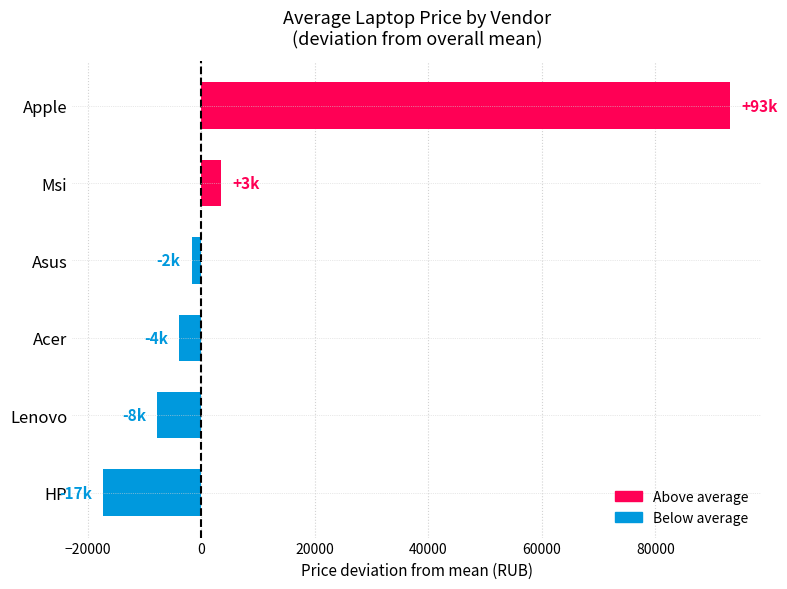

Read the value at HP, to the nearest 50.

-17250